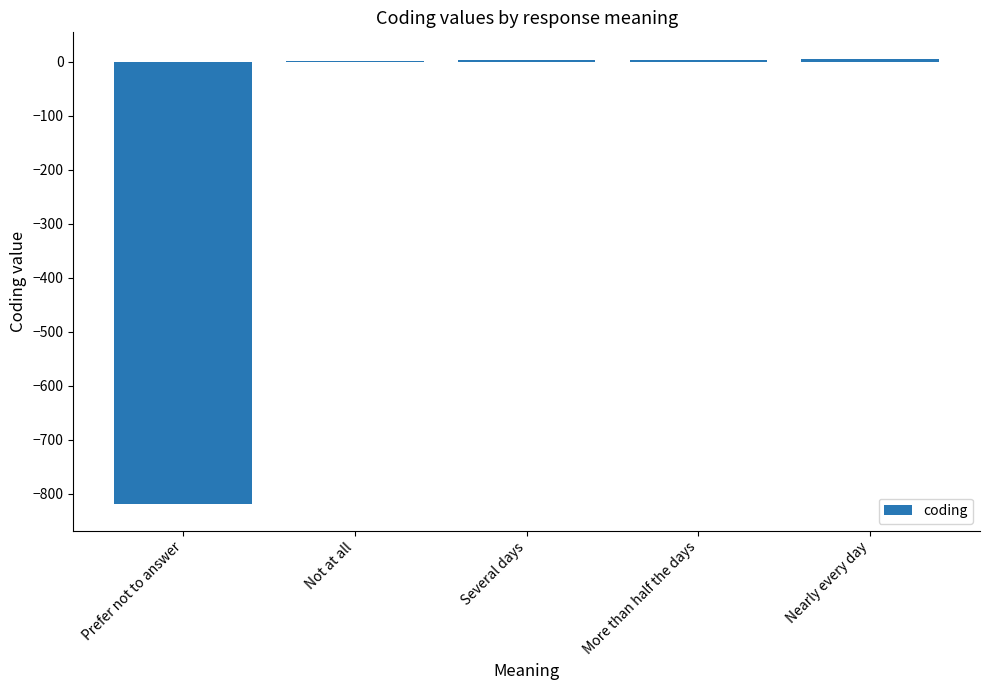

What is the sum of all values?

-808